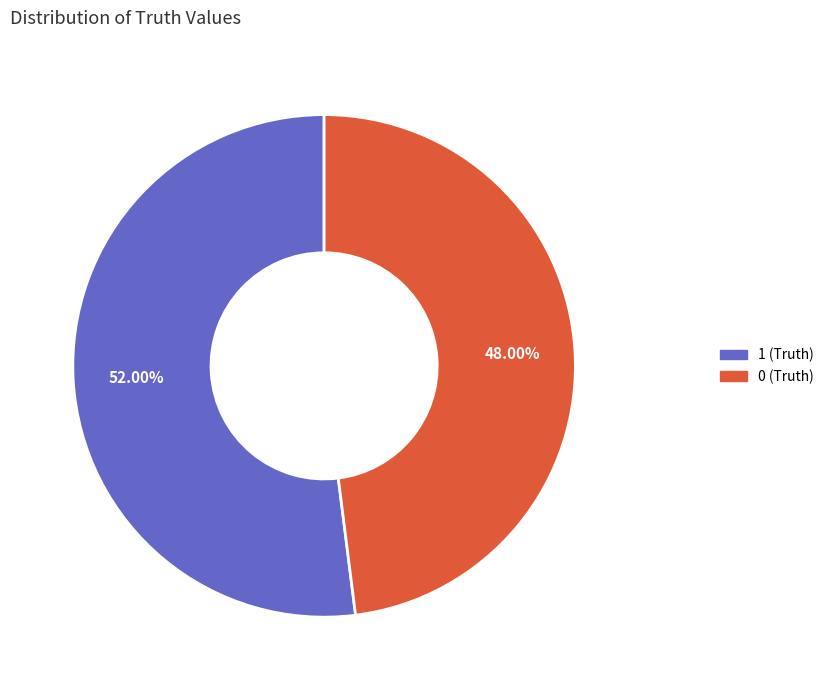

The 0 (Truth) slice represents 48% of the pie. True or false?

True